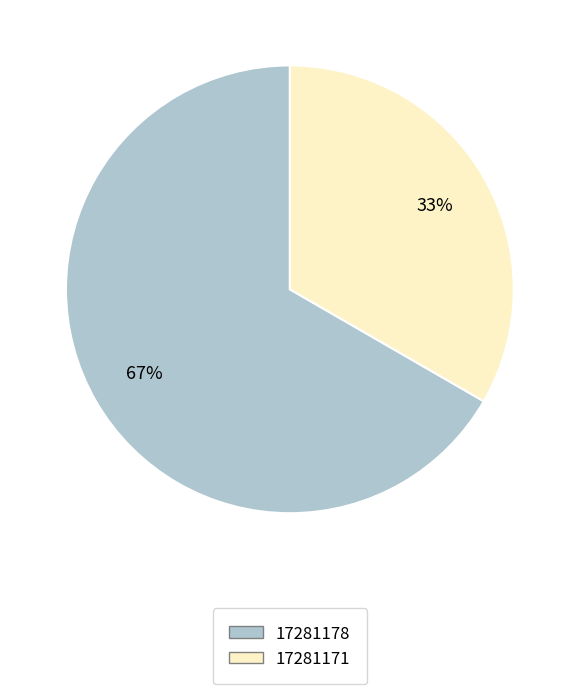

True or false: 17281171 accounts for 33% of the total.

True